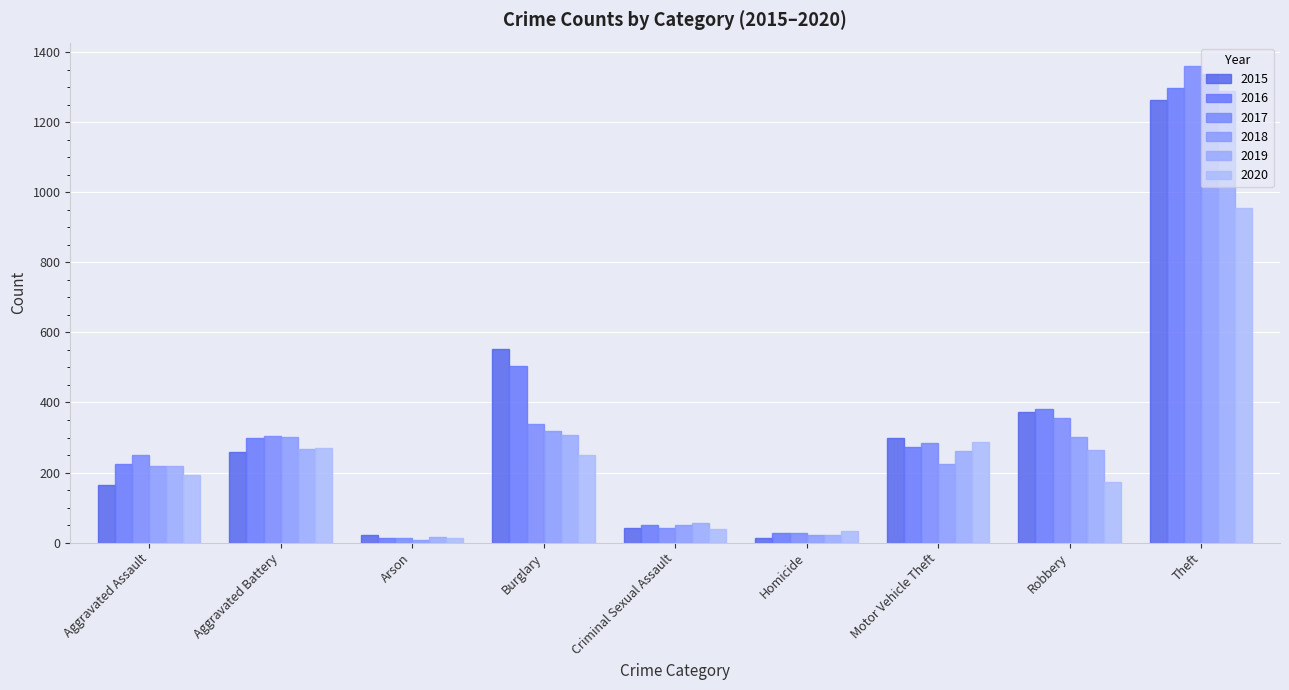

Between Criminal Sexual Assault and Robbery, which is larger?

Robbery